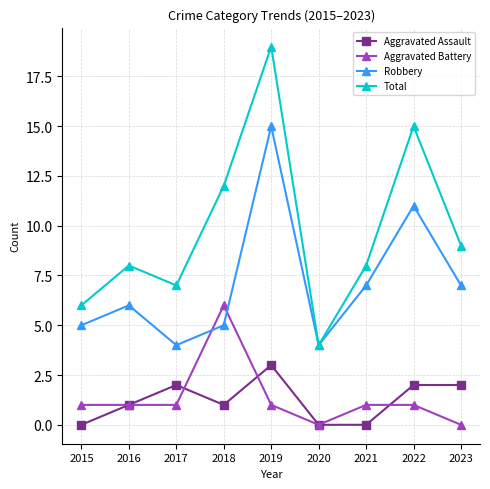

Reading left to right, extract all data points from this chart.

Aggravated Assault: 2015=0	2016=1	2017=2	2018=1	2019=3	2020=0	2021=0	2022=2	2023=2
Aggravated Battery: 2015=1	2016=1	2017=1	2018=6	2019=1	2020=0	2021=1	2022=1	2023=0
Robbery: 2015=5	2016=6	2017=4	2018=5	2019=15	2020=4	2021=7	2022=11	2023=7
Total: 2015=6	2016=8	2017=7	2018=12	2019=19	2020=4	2021=8	2022=15	2023=9